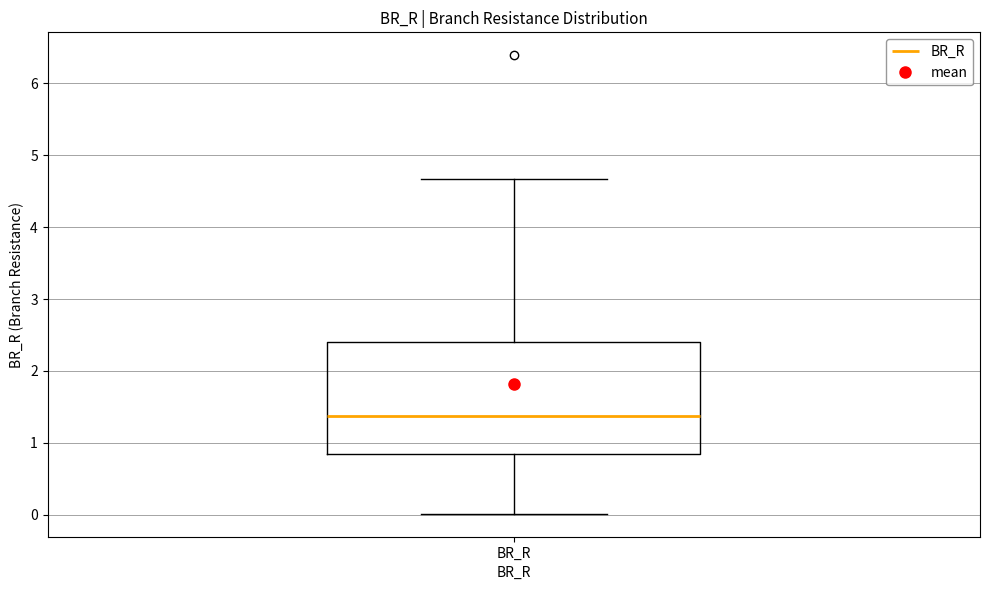

Where does the median line of the box for BR_R sit on the y-axis? The values are not printed on the chart, so give them approximately, as read against the axis.

1.4